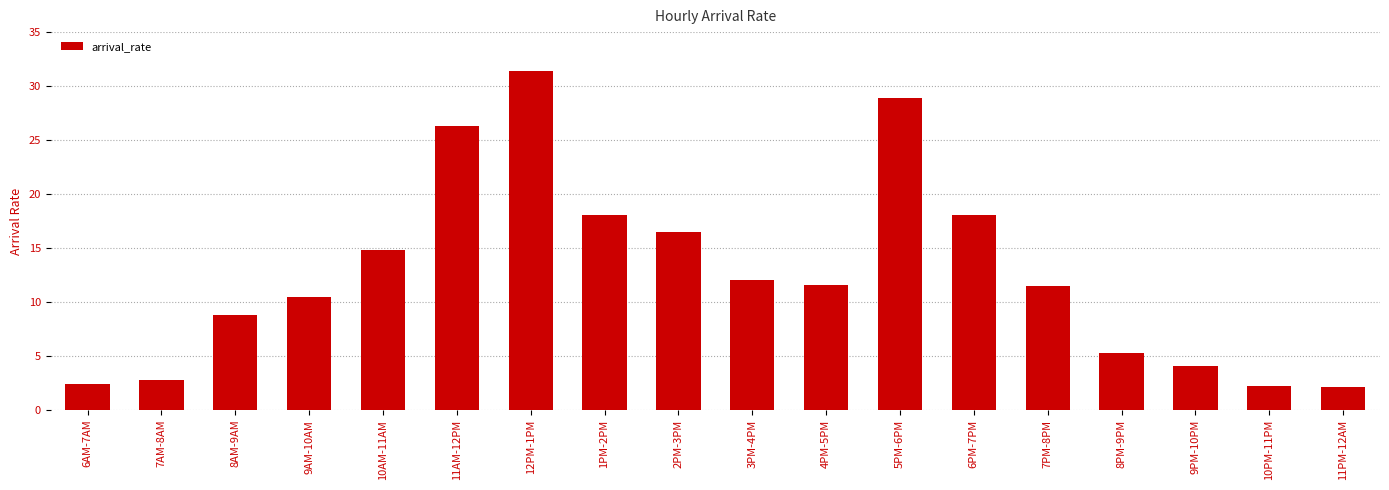

What is the minimum value shown in the chart?

2.1